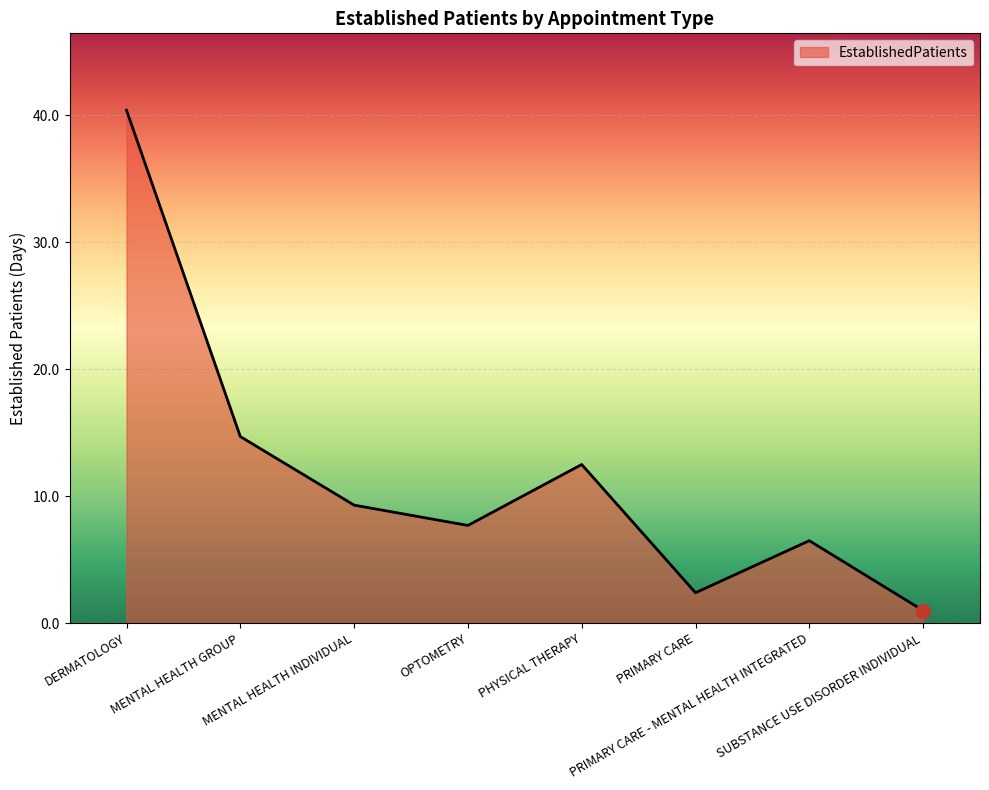

Reading right to left, what are all the values shown in this chart?

SUBSTANCE USE DISORDER INDIVIDUAL=1.0	PRIMARY CARE - MENTAL HEALTH INTEGRATED=6.5	PRIMARY CARE=2.4	PHYSICAL THERAPY=12.5	OPTOMETRY=7.7	MENTAL HEALTH INDIVIDUAL=9.3	MENTAL HEALTH GROUP=14.7	DERMATOLOGY=40.4